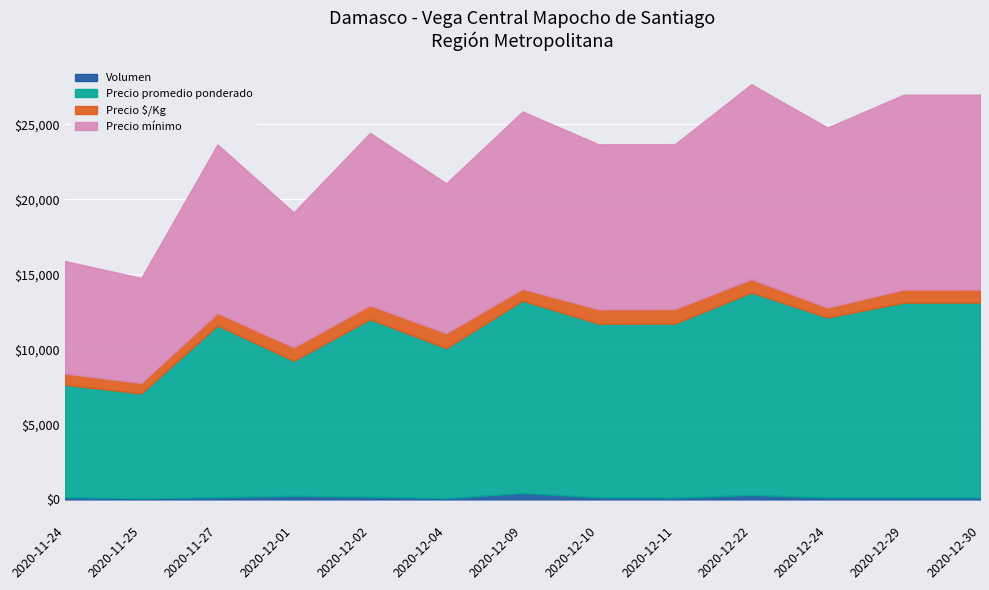

What value does the Precio promedio ponderado series have at 2020-12-22?

13500